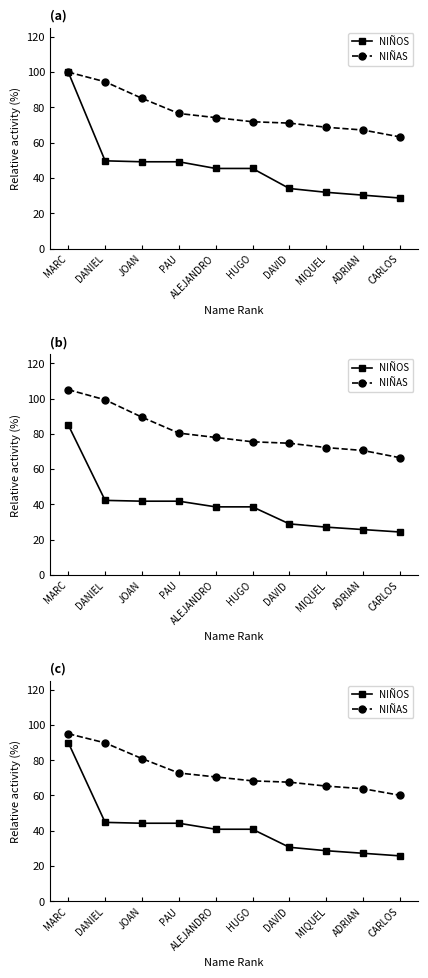

Which has a higher value, HUGO or ALEJANDRO?

HUGO